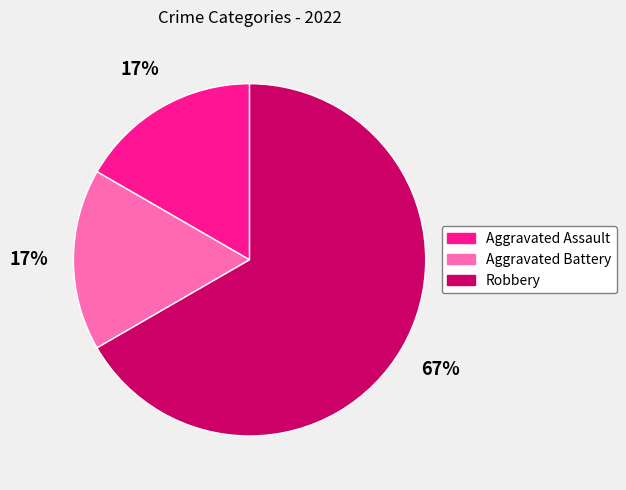

What is the ratio of the value at Aggravated Battery to the value at Aggravated Assault?

1.0